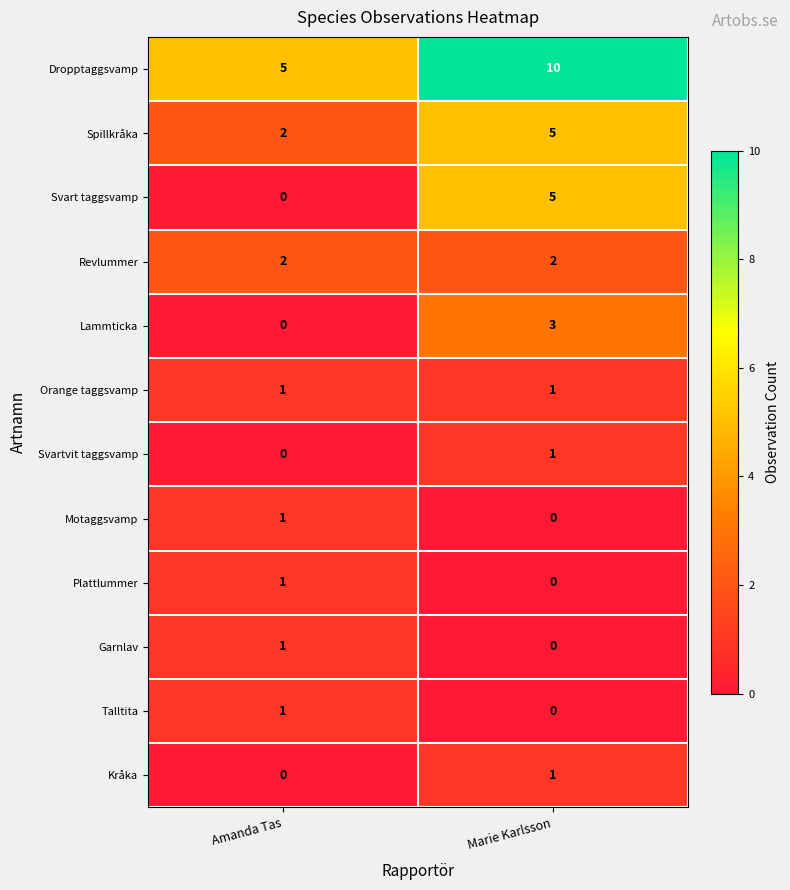

What is the difference between the highest and lowest values at Amanda Tas?

5